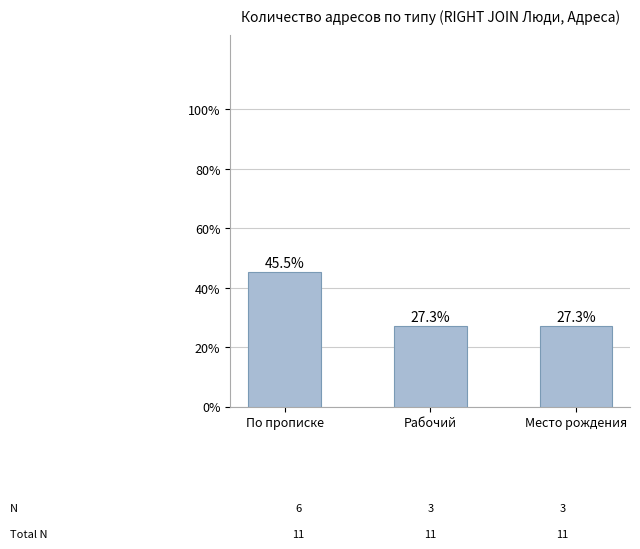

Is it true that the value at По прописке is 2?

False